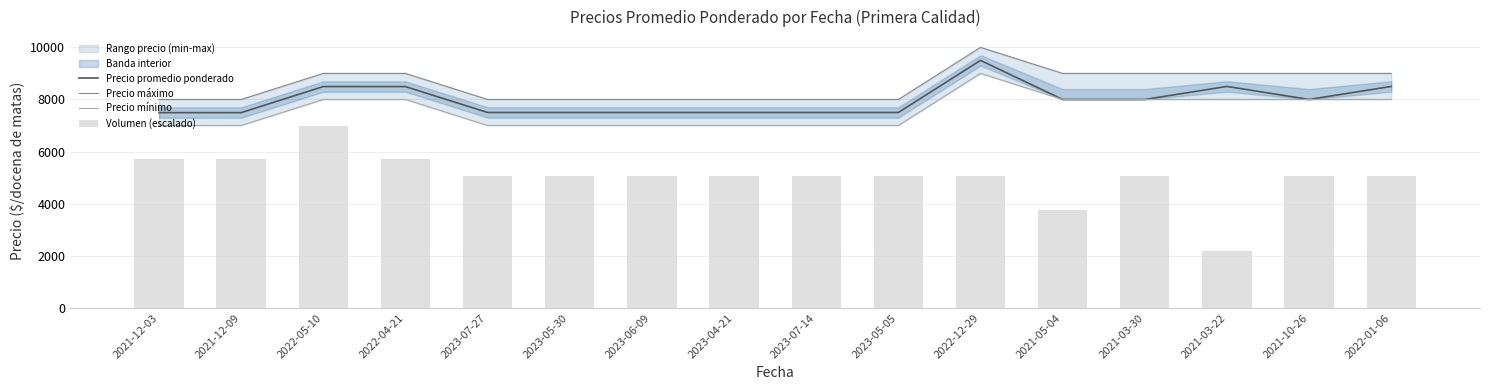

Which category has the highest value in the Precio promedio ponderado series?

2022-12-29